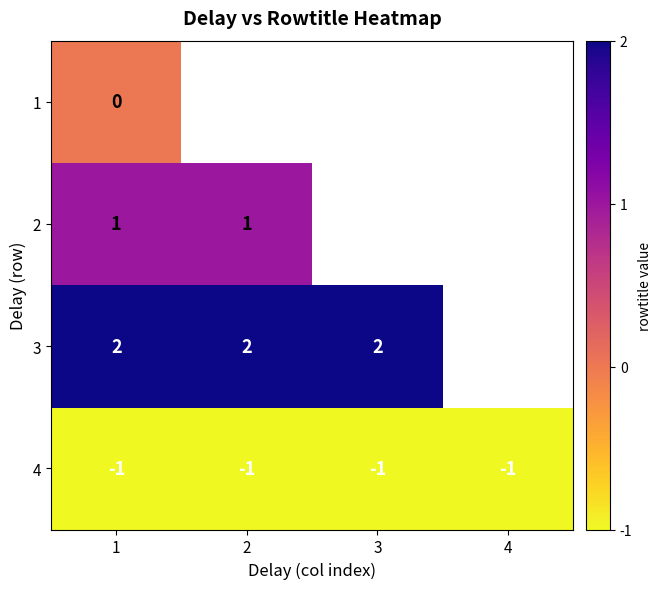

Rank the series at 1 from lowest to highest value.

4, 1, 2, 3